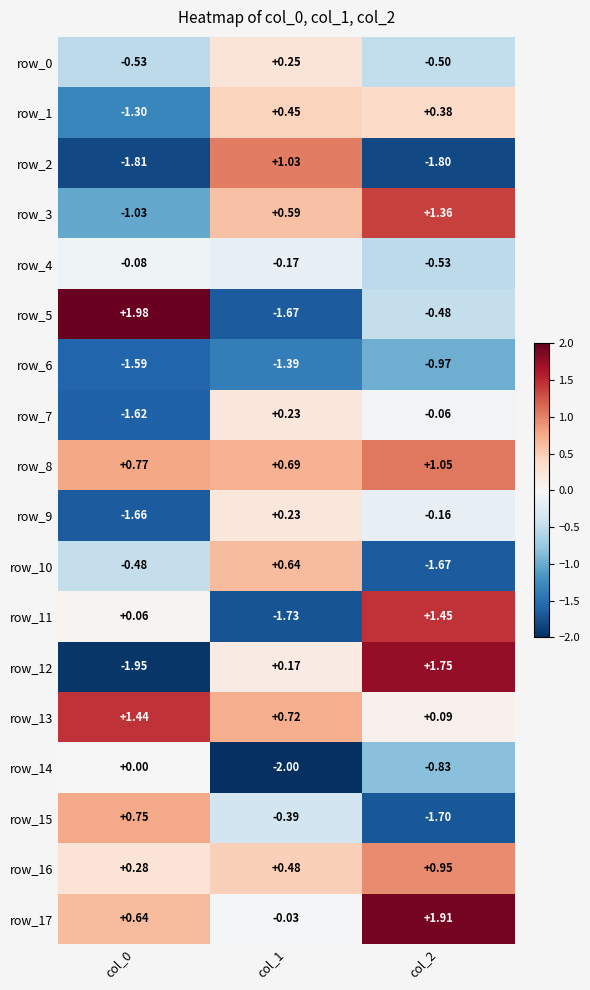

How many series are shown in this chart?

18